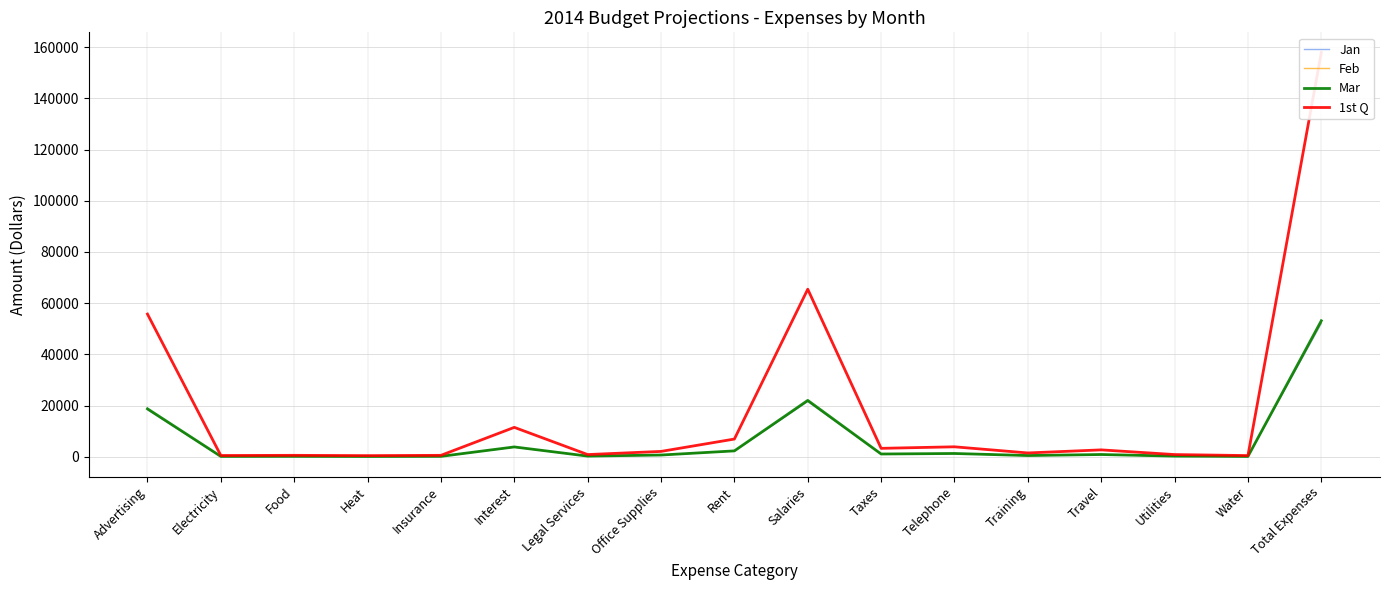

At Taxes, list the series in order from largest to smallest.

1st Q, Mar, Feb, Jan